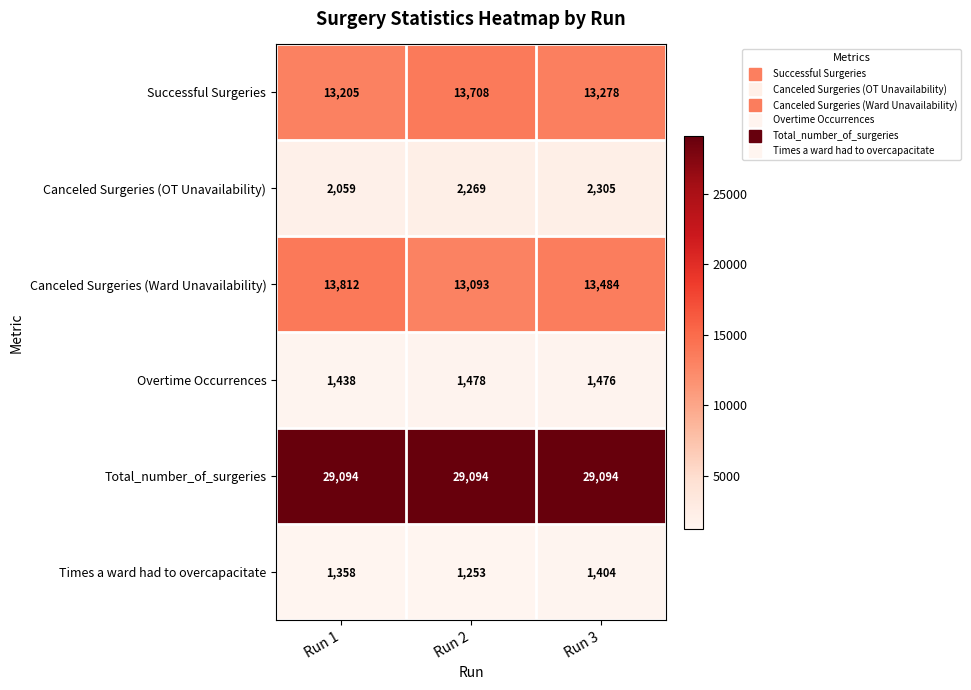

How many series are shown in this chart?

6